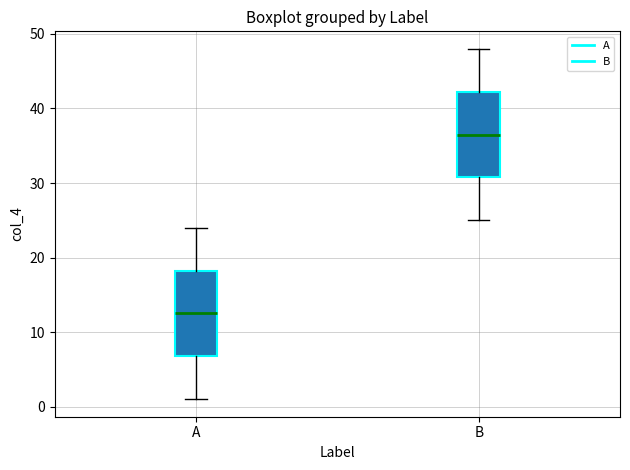

Reading left to right, transcribe this box plot: for each box, give where its median line is, the range the box spans, and where its two whiskers end, as read against the y-axis. The values are not printed on the chart, so give them approximately, as read against the axis.

A: median 13, box 7 to 18, whiskers 1 to 24
B: median 37, box 31 to 42, whiskers 25 to 48